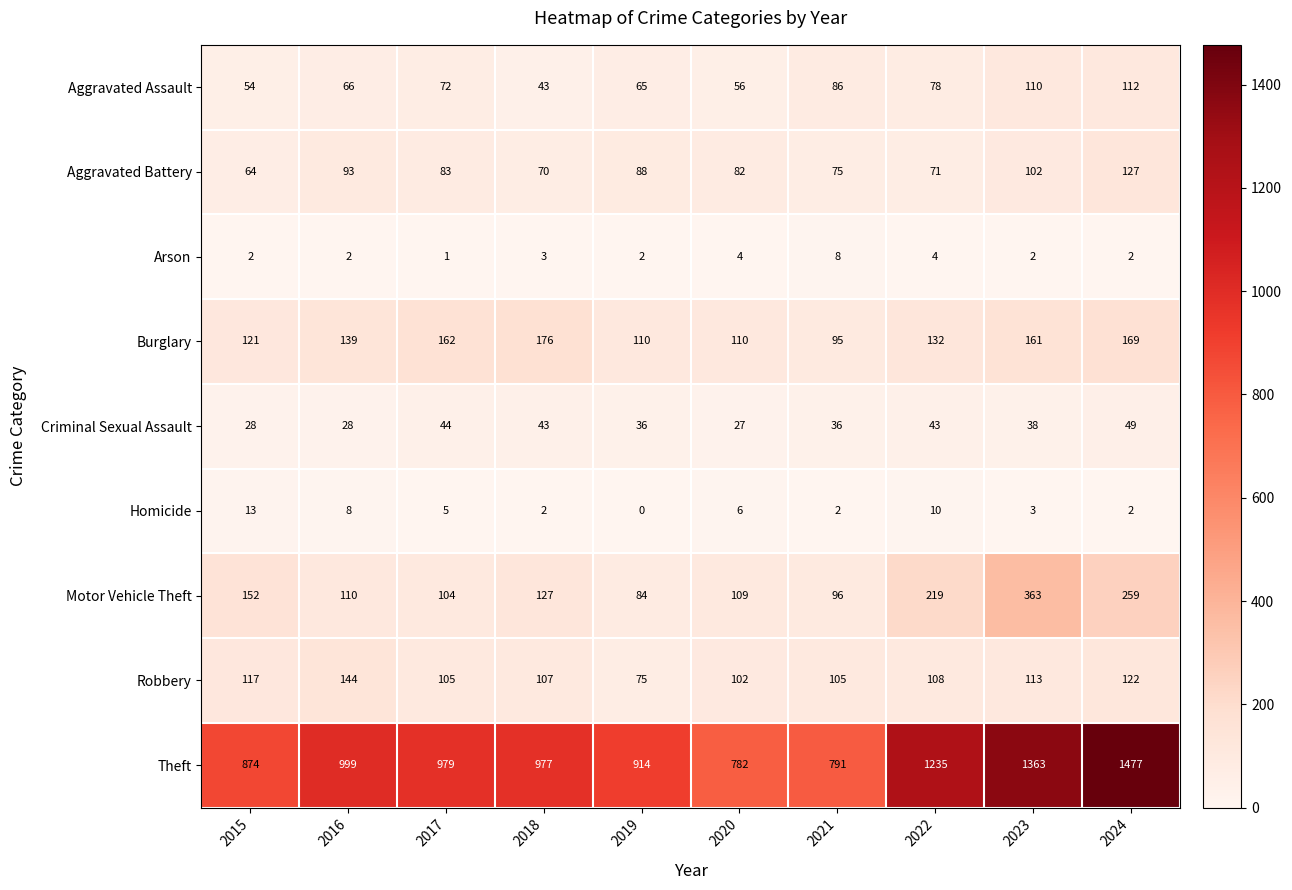

Which series changed the most between 2018 and 2023?

Theft